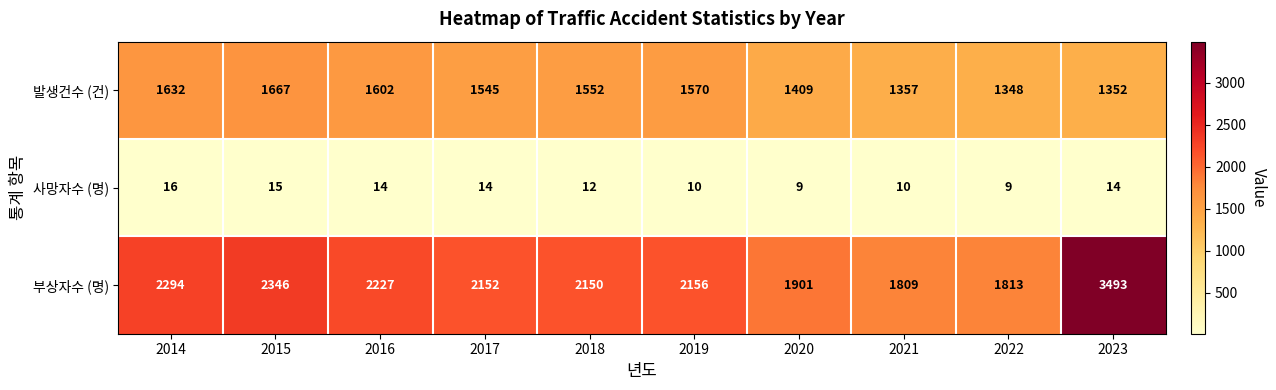

Reading right to left, what are all the values shown in this chart?

발생건수 (건): 1352	1348	1357	1409	1570	1552	1545	1602	1667	1632
사망자수 (명): 14	9	10	9	10	12	14	14	15	16
부상자수 (명): 3493	1813	1809	1901	2156	2150	2152	2227	2346	2294